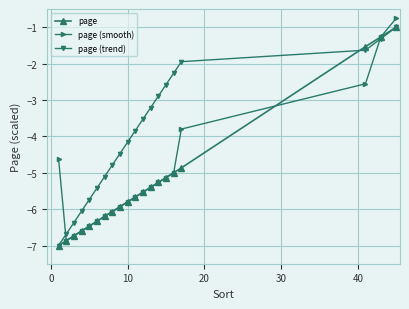

What is the difference between the maximum and minimum values in the page (smooth) series?

6.1